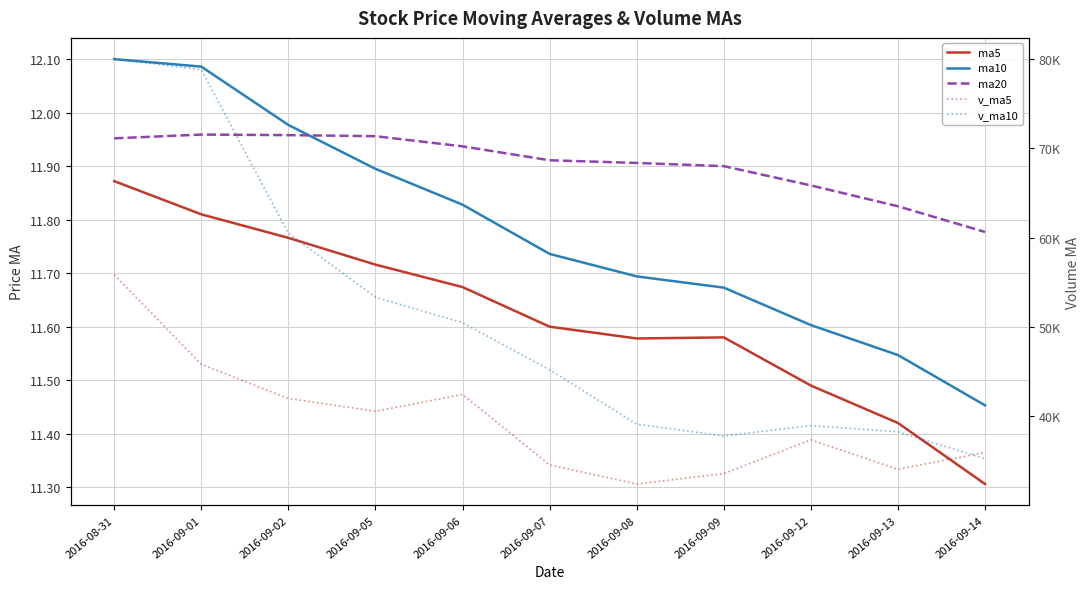

What is the sum of the v_ma10 values at 2016-09-05 and 2016-08-31?

133298.9